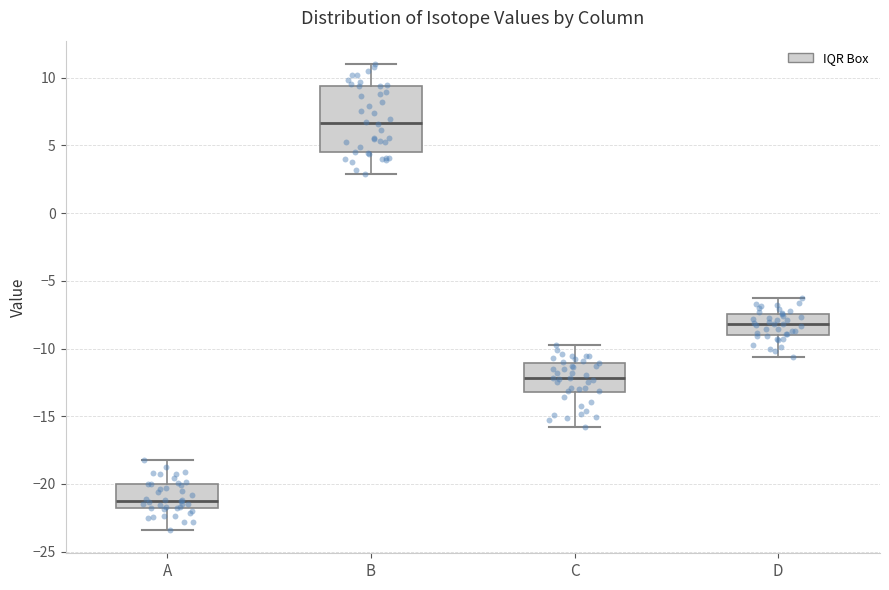

Reading left to right, read every box against the y-axis: the position of its median line, the range the box covers, and the ends of its whiskers. The values are not printed on the chart, so give them approximately, as read against the axis.

A: median -21.0, box -22.0 to -20.0, whiskers -23.5 to -18.0
B: median 6.5, box 4.5 to 9.5, whiskers 3.0 to 11.0
C: median -12.0, box -13.0 to -11.0, whiskers -16.0 to -10.0
D: median -8.0, box -9.0 to -7.5, whiskers -10.5 to -6.5